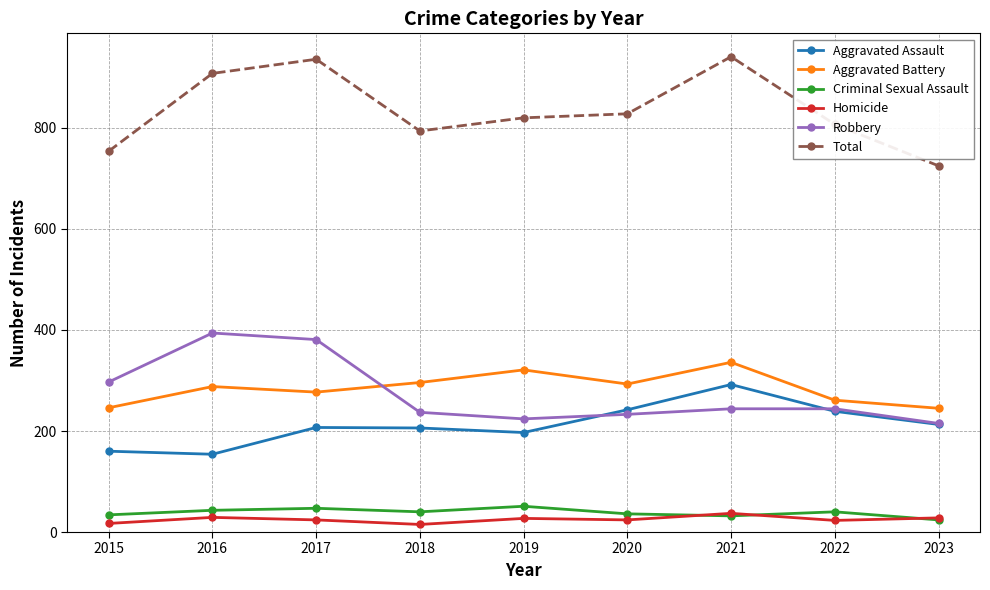

How many lines are shown in the chart?

6